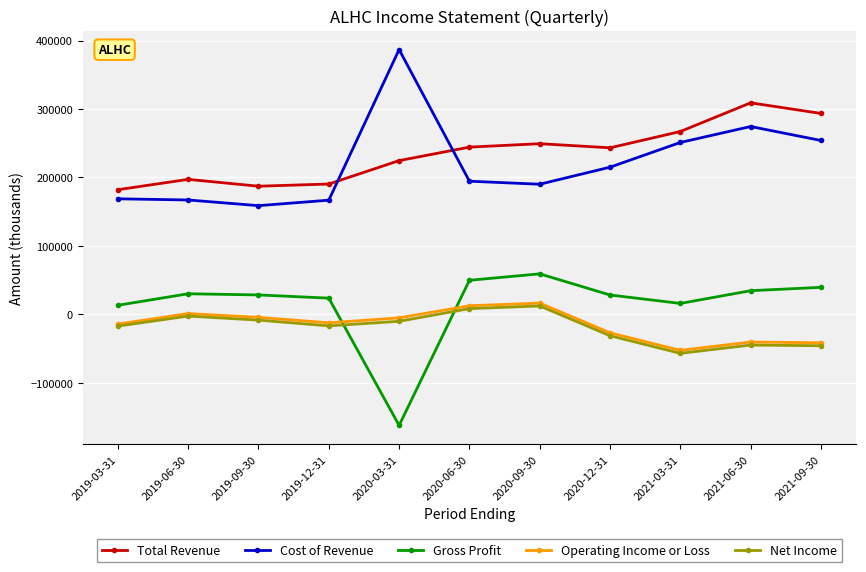

True or false: Net Income and Cost of Revenue intersect in this chart.

False